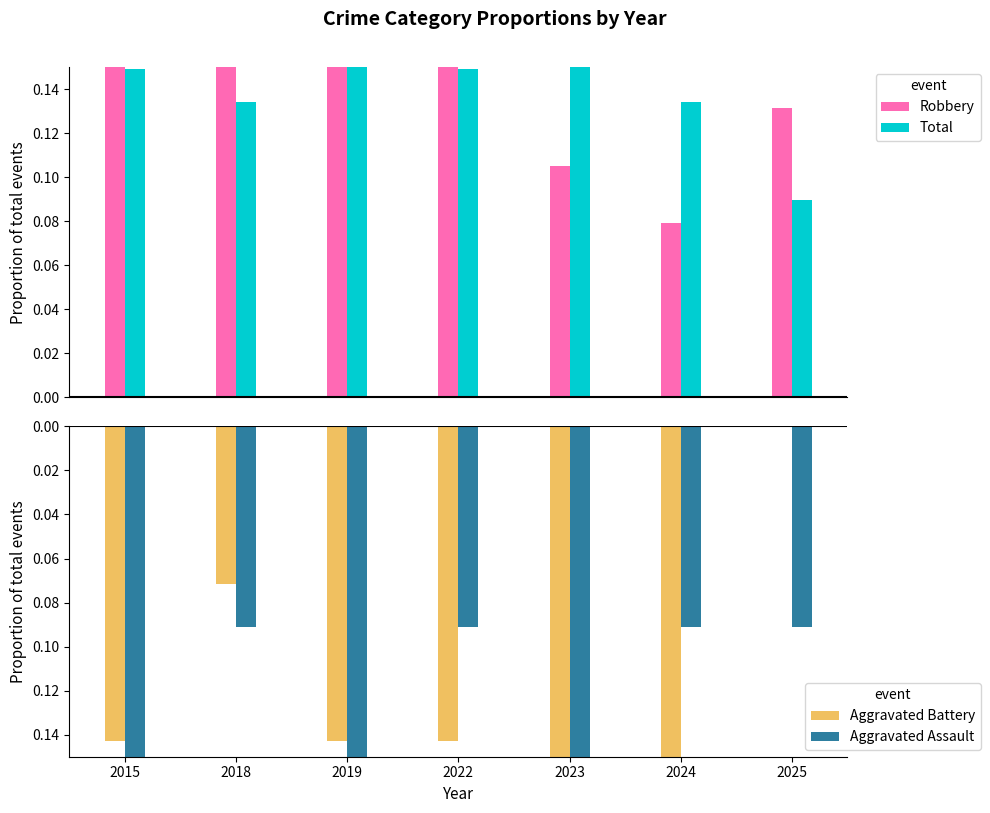

True or false: Aggravated Battery has a value of -0.1 at 2019.

True